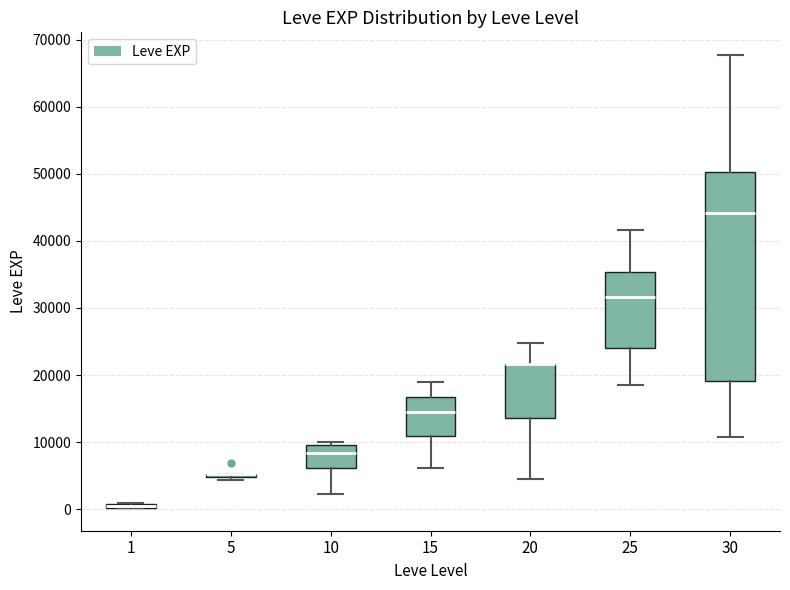

Comparing the boxes themselves (not the whiskers), which one is the tallest?

30